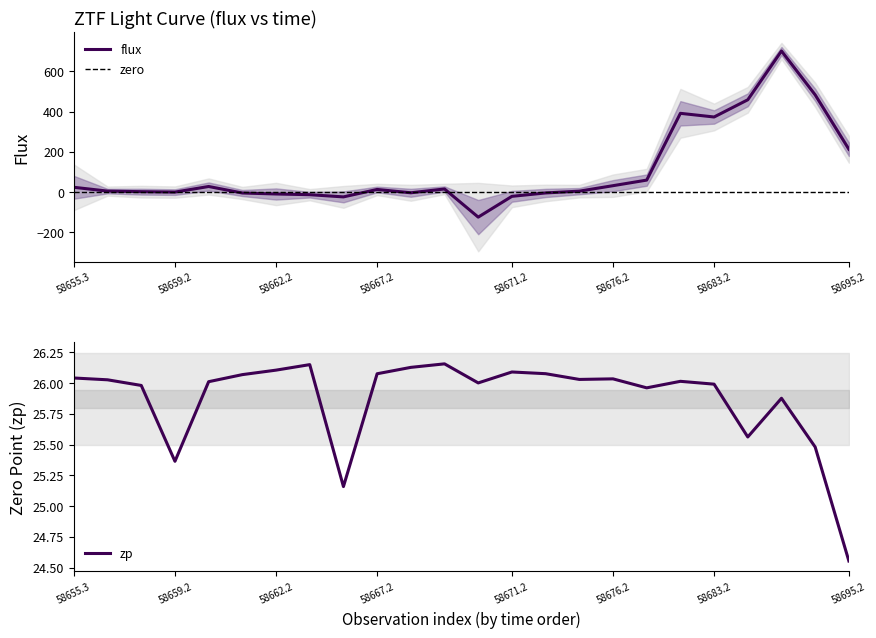

Is this an area chart (filled region under the line)?

No